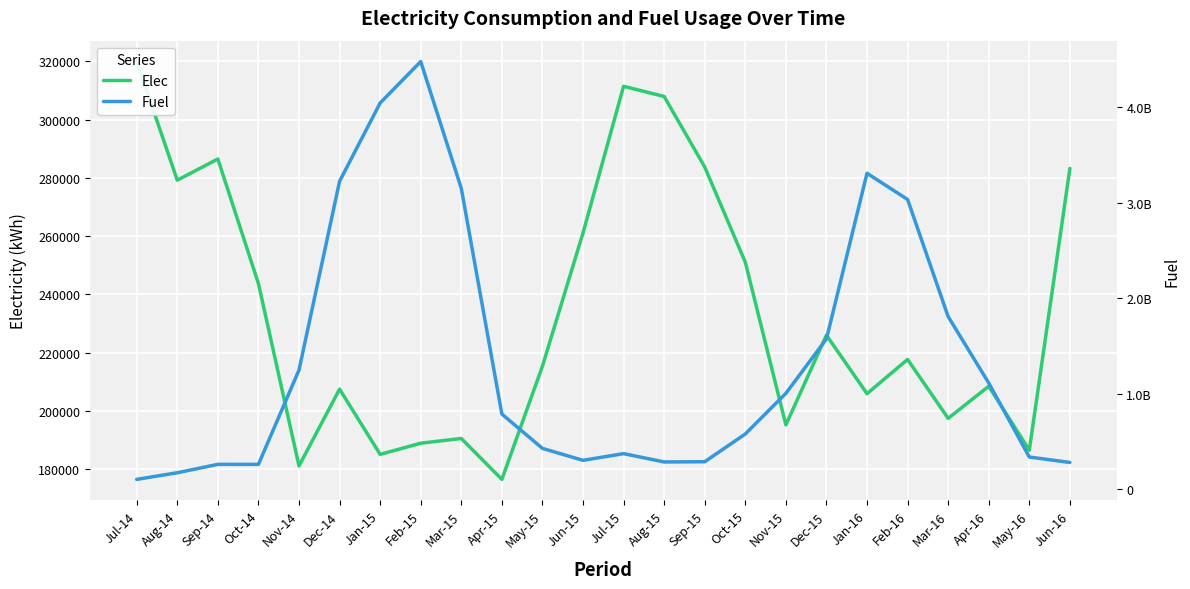

What position from the right is Apr-16?

3